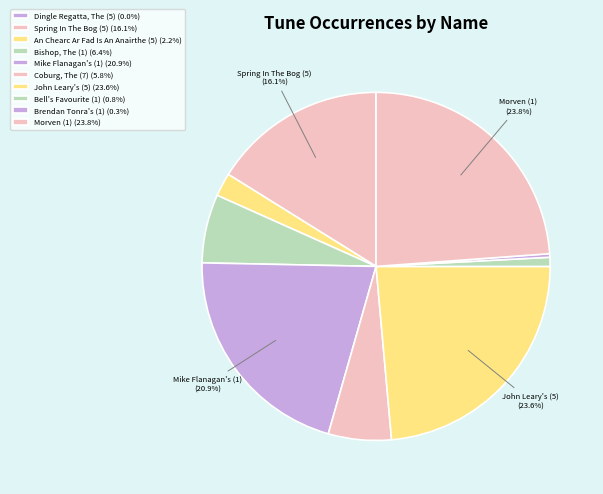

Is there any slice that represents more than half of the pie?

No